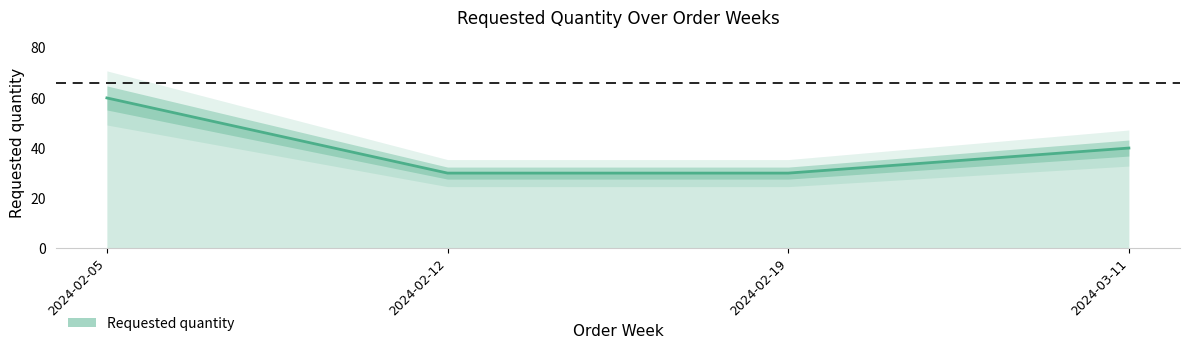

Where does the data first go above 40?

2024-02-05